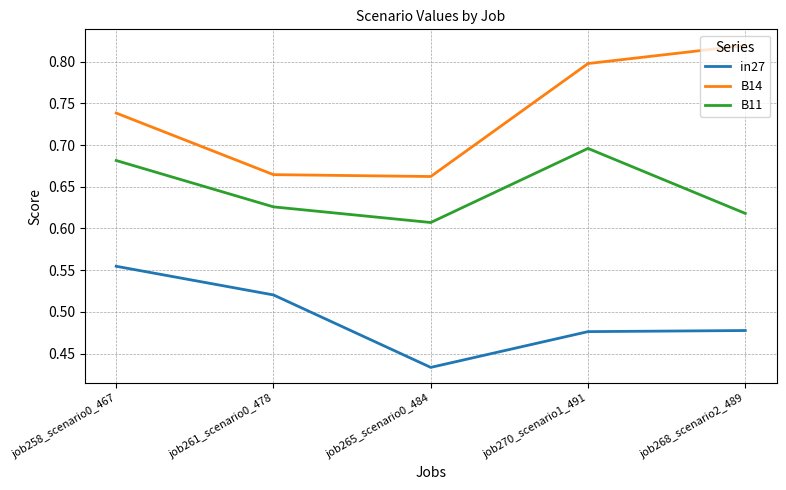

Does the chart have visible grid lines?

Yes